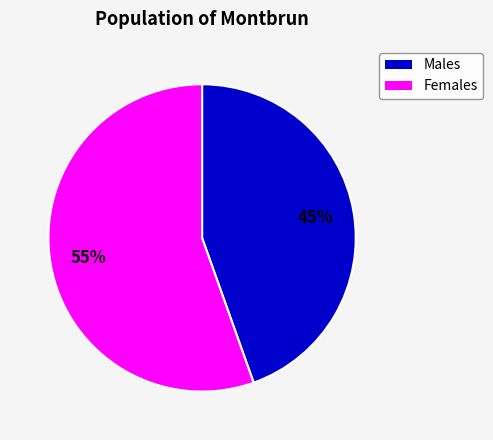

To the nearest percent, what percentage of the pie is Females?

55%